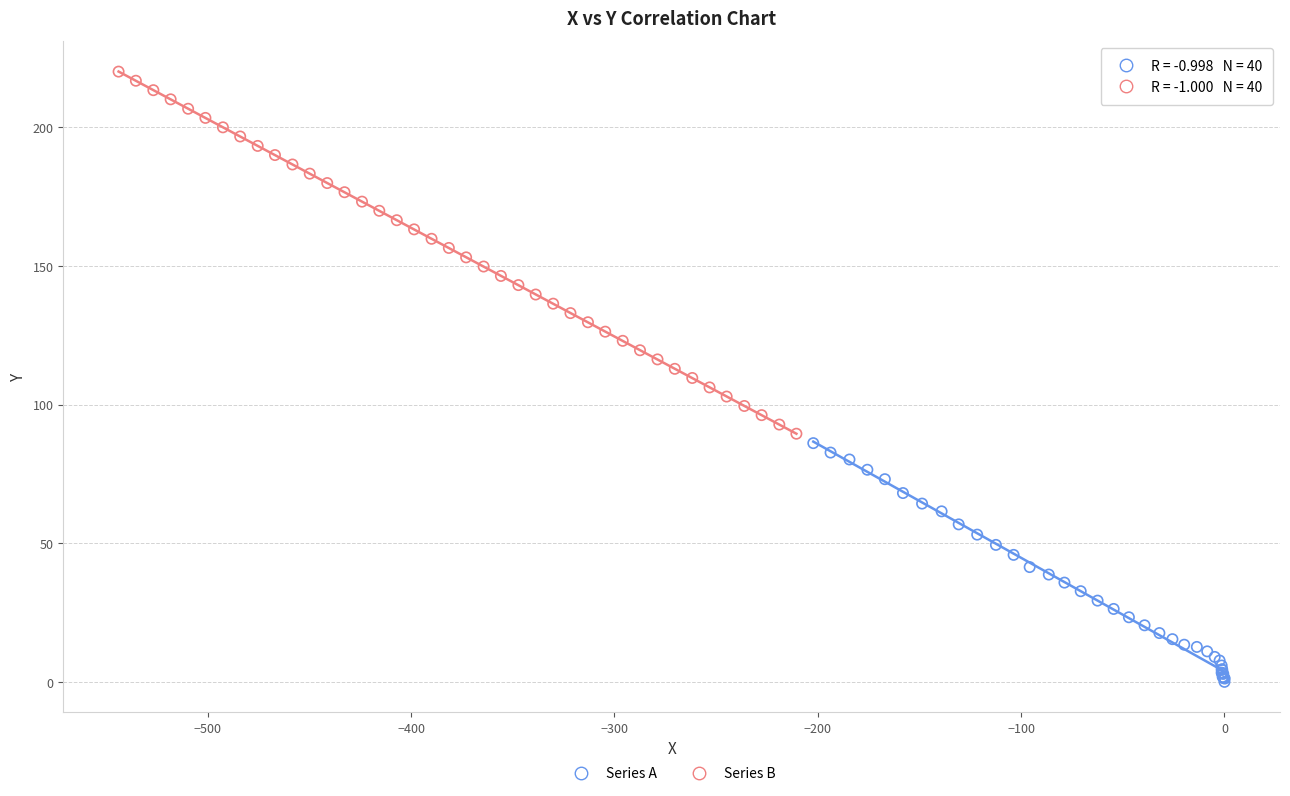

Which series has the widest spread of Y values?

Series B